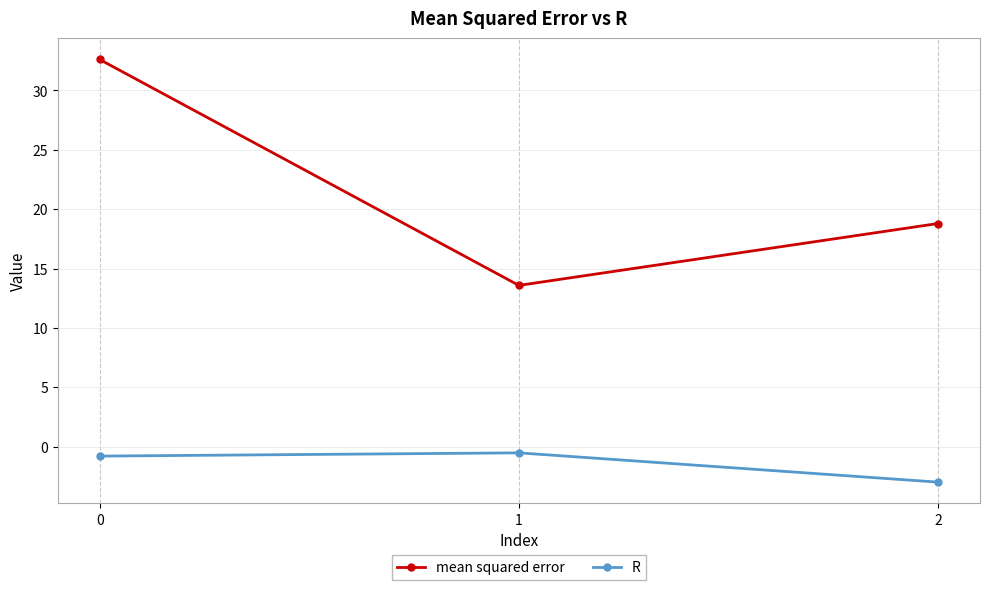

Read the R value at 0.

-0.8